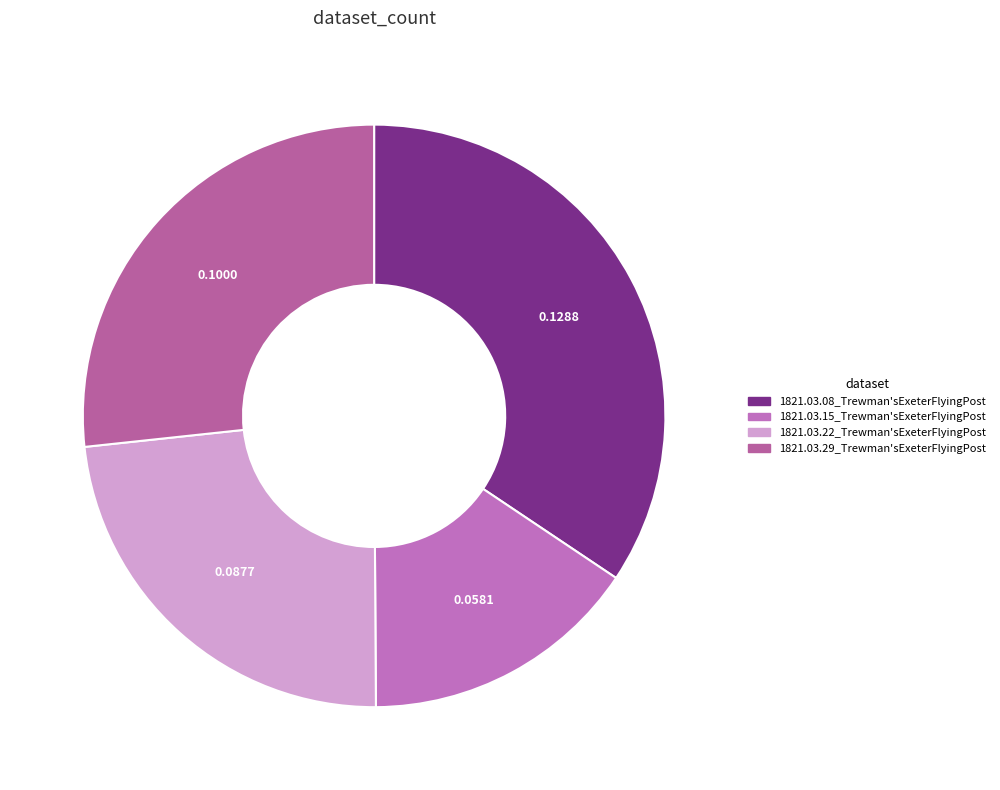

Count the number of slices in the pie.

4